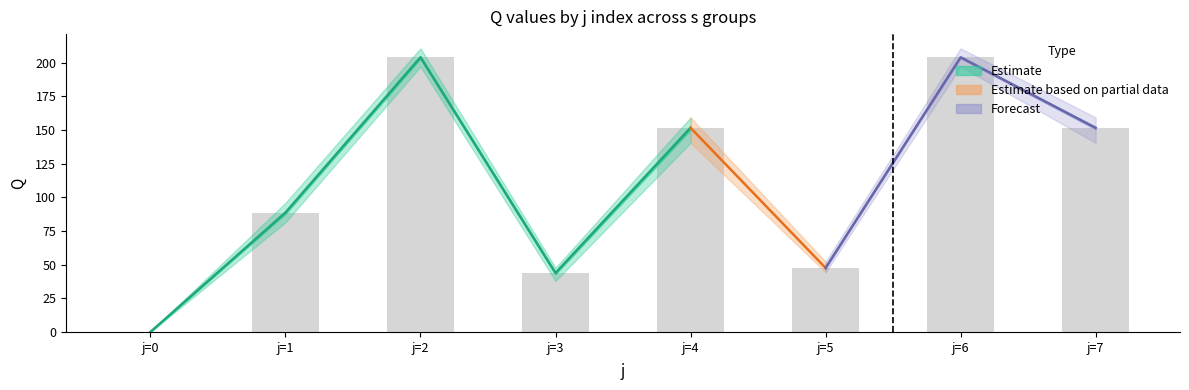

How many values in the s1 series exceed 147?

4